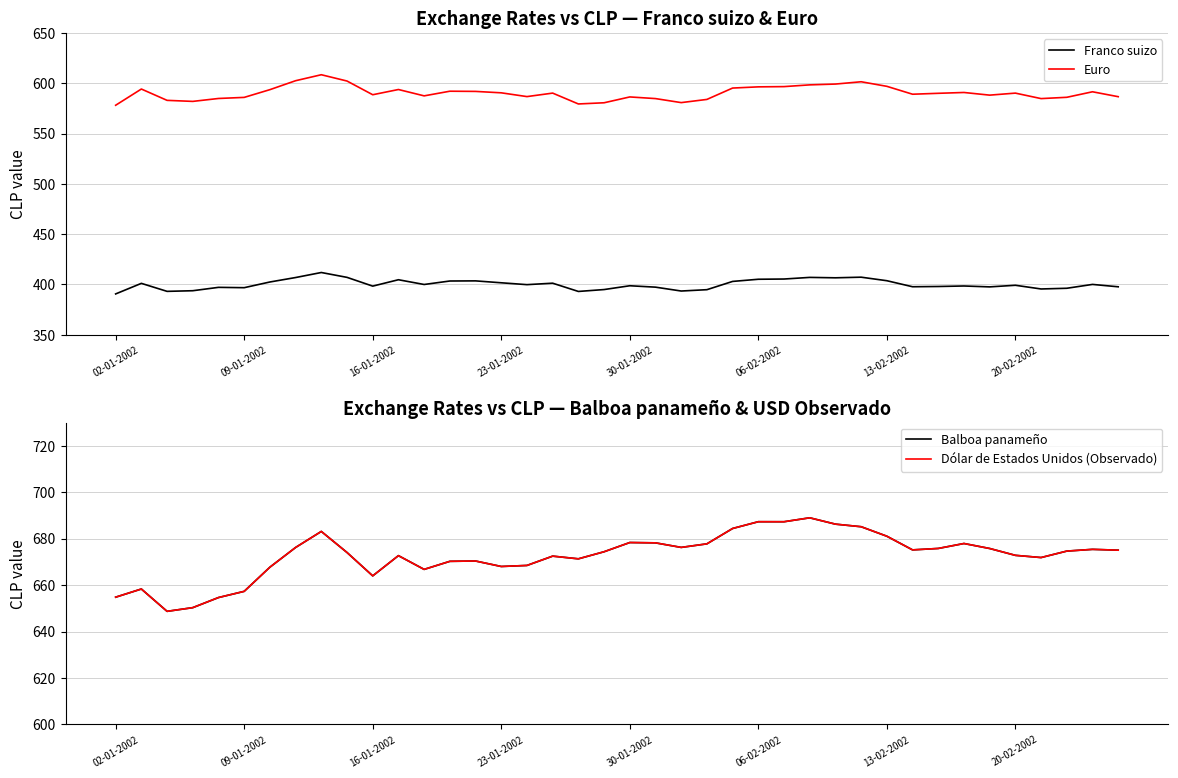

In Euro, how many points are lower than both neighbors (excluding endpoints)?

9